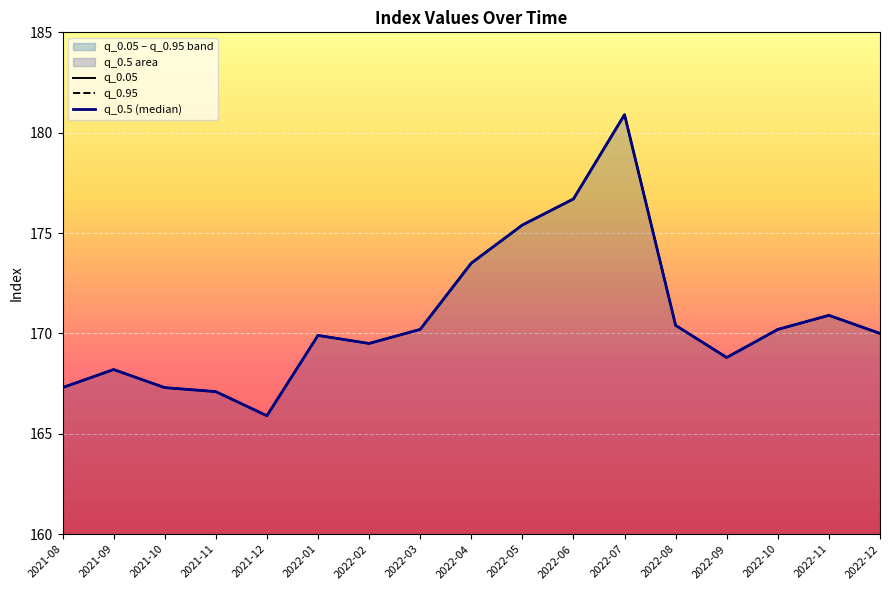

How many values in the q_0.5 (median) series are below 170?

8